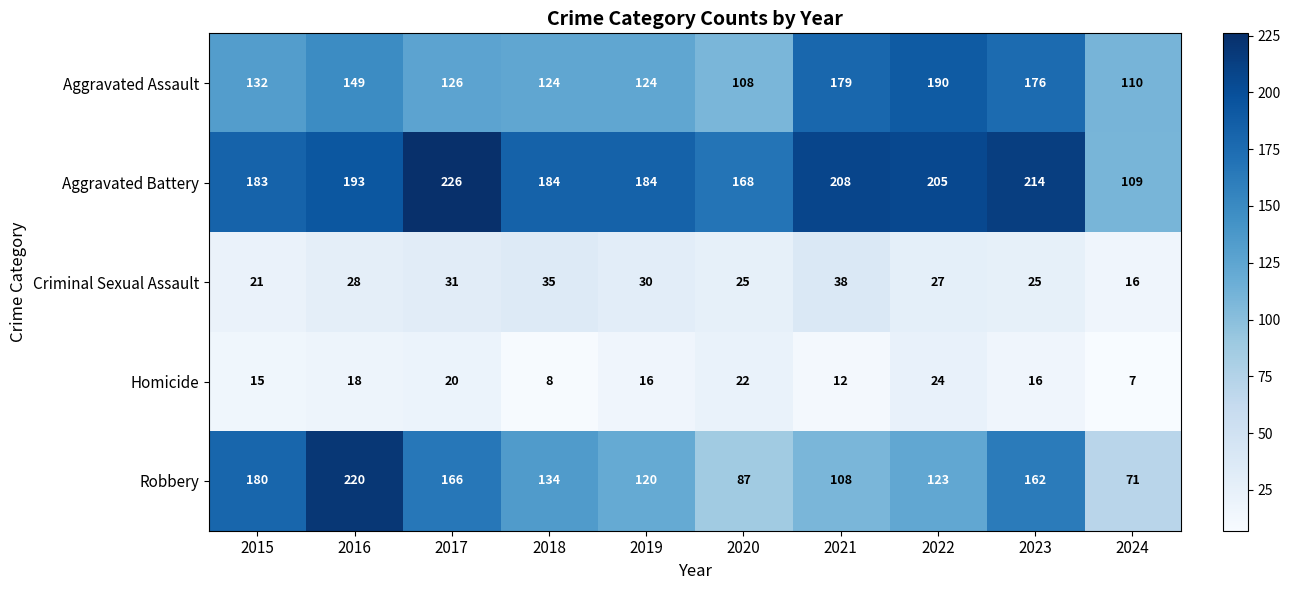

Where is Homicide nearest to the value 15?

2015